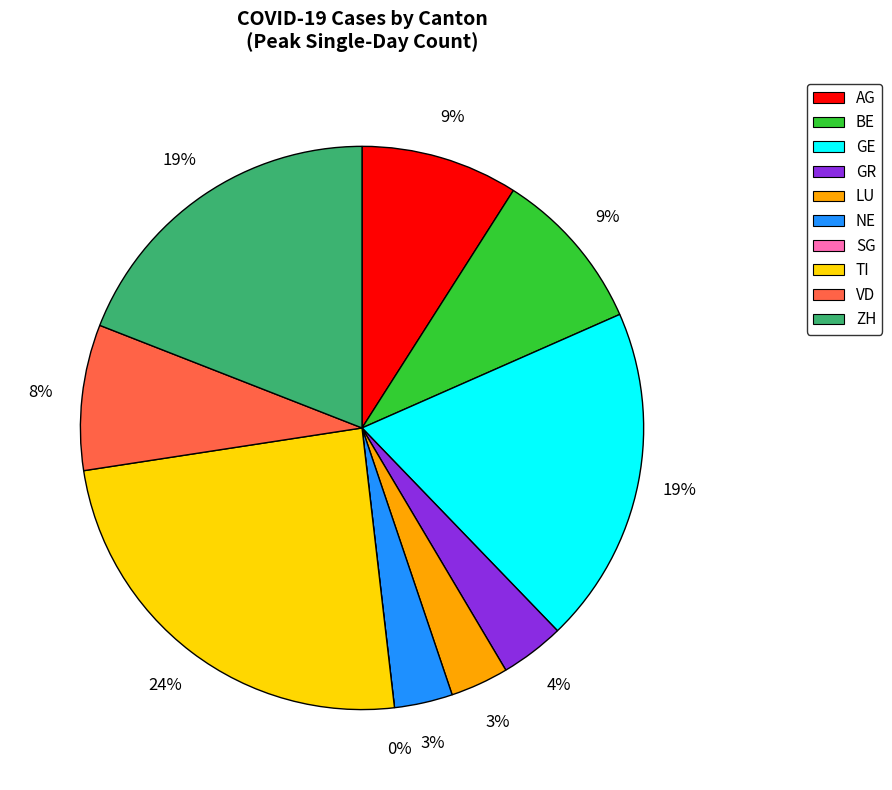

How many slices are in this pie chart?

10